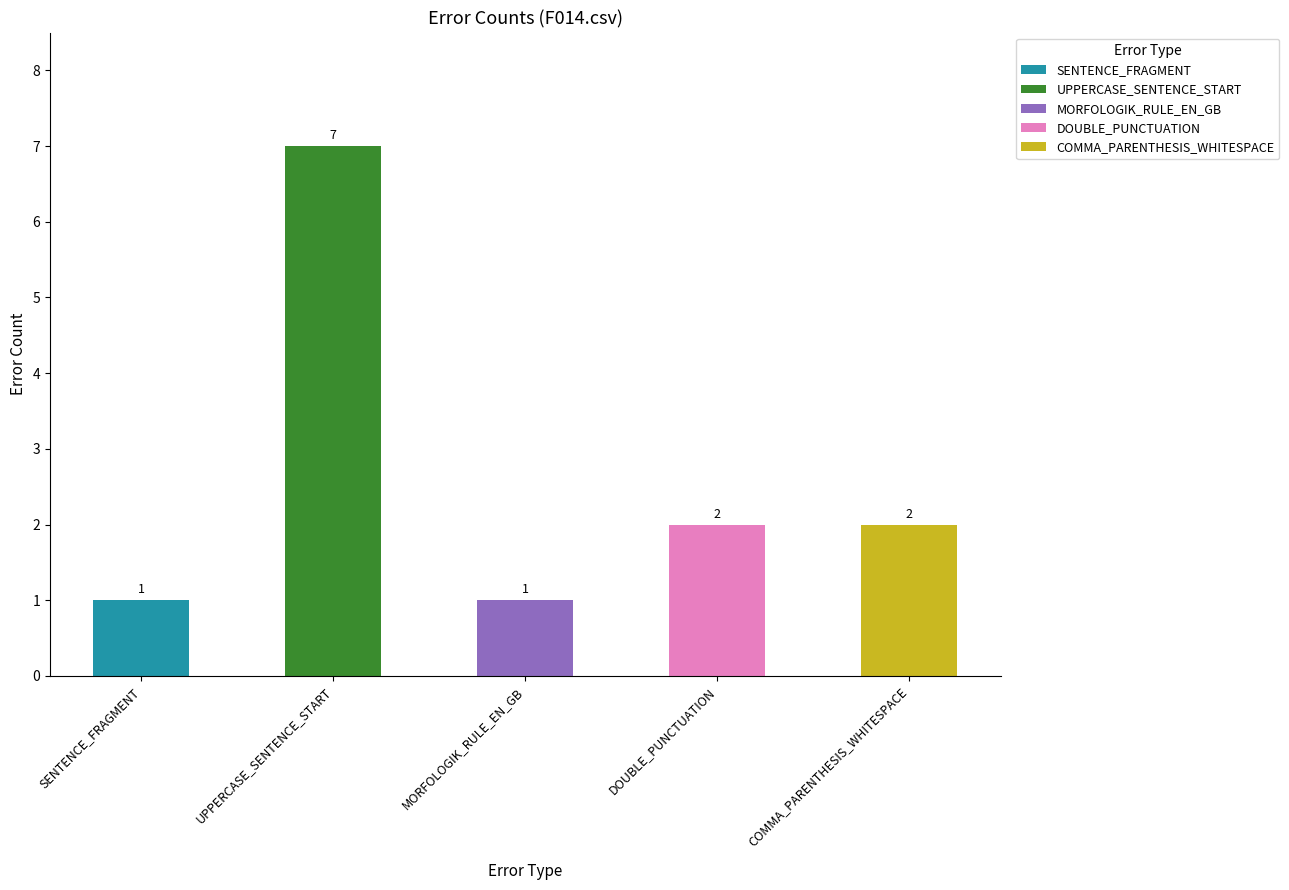

Which category has the lowest value across all series?

SENTENCE_FRAGMENT